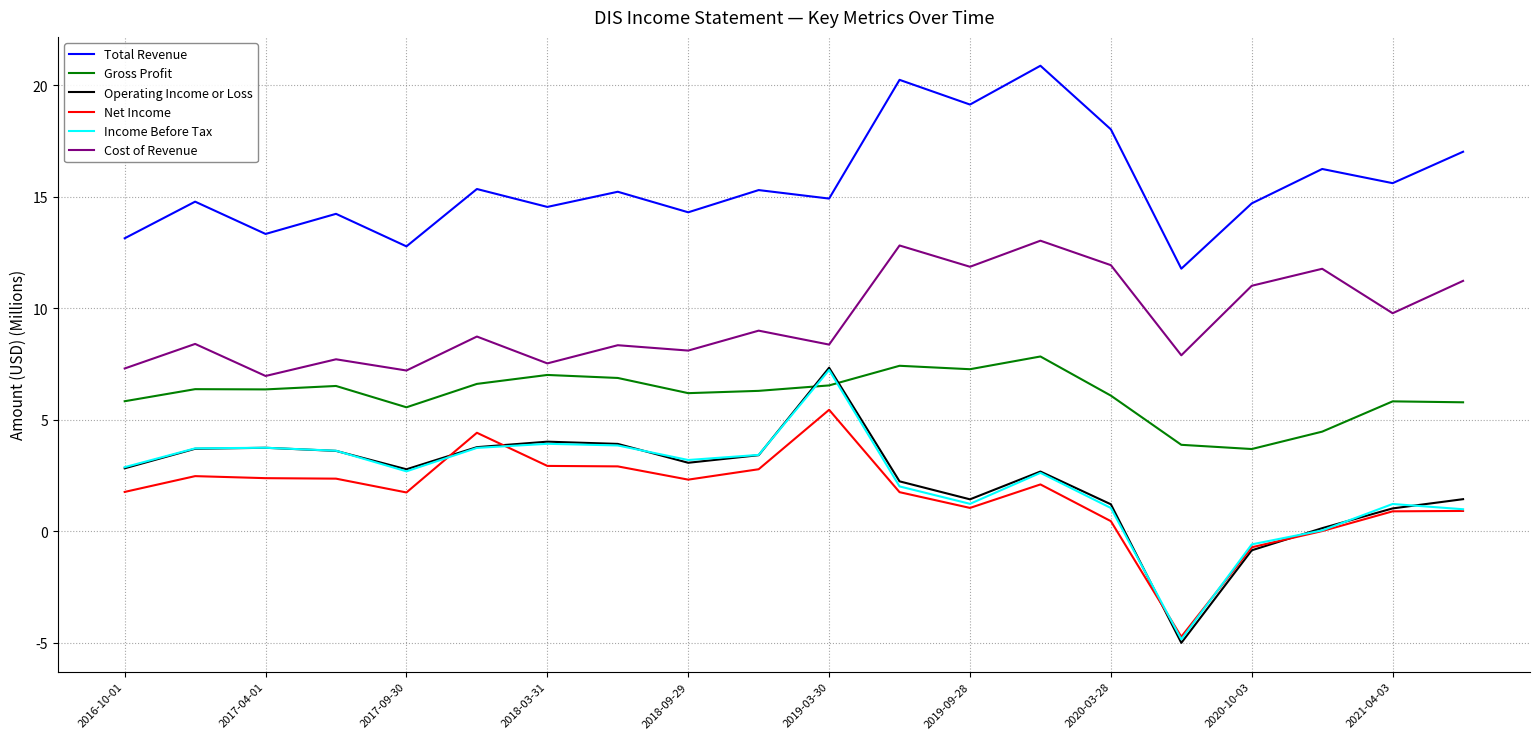

What are all the series names shown in the legend?

Total Revenue, Gross Profit, Operating Income or Loss, Net Income, Income Before Tax, Cost of Revenue